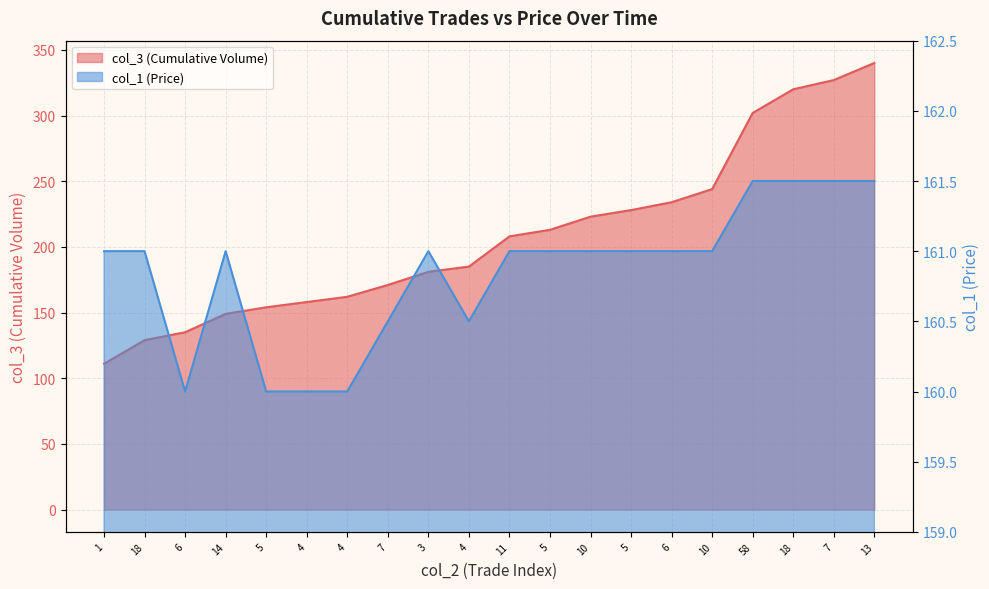

What is the difference between the col_3 values at 4 and 18?

158.0